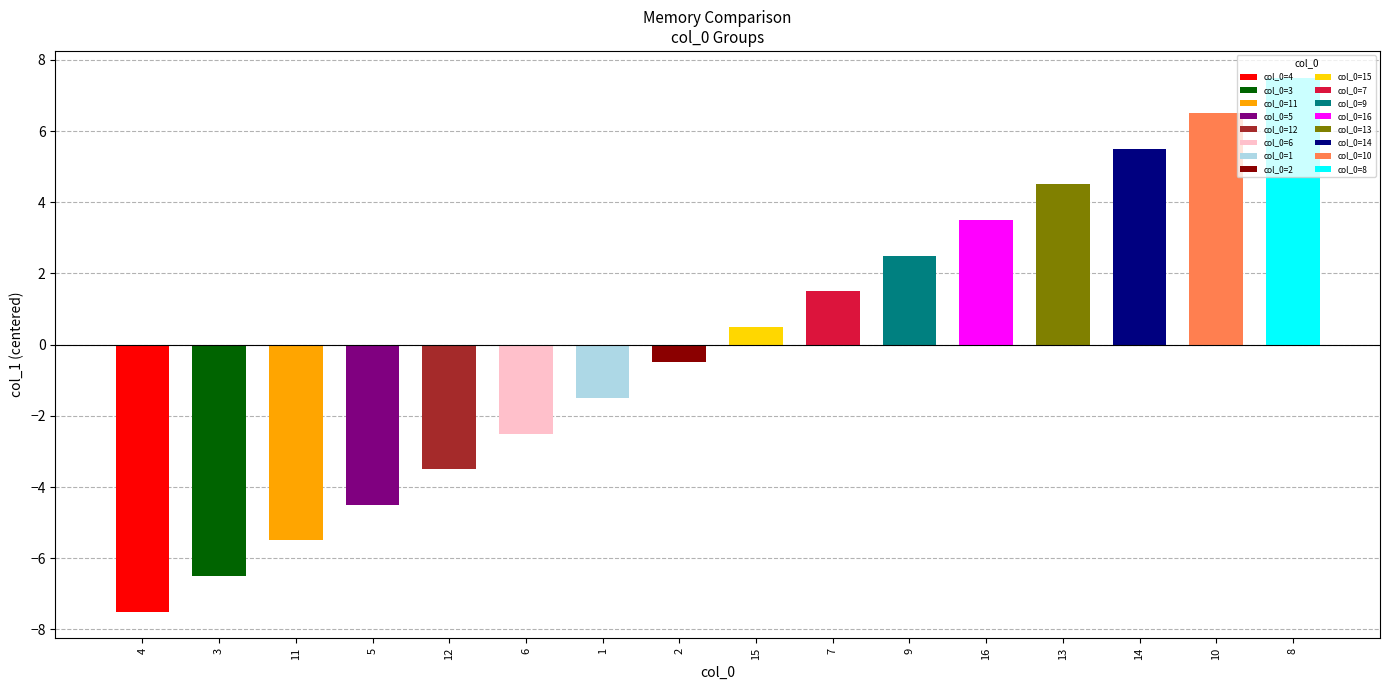

What is the difference between the second highest and second lowest values?

13